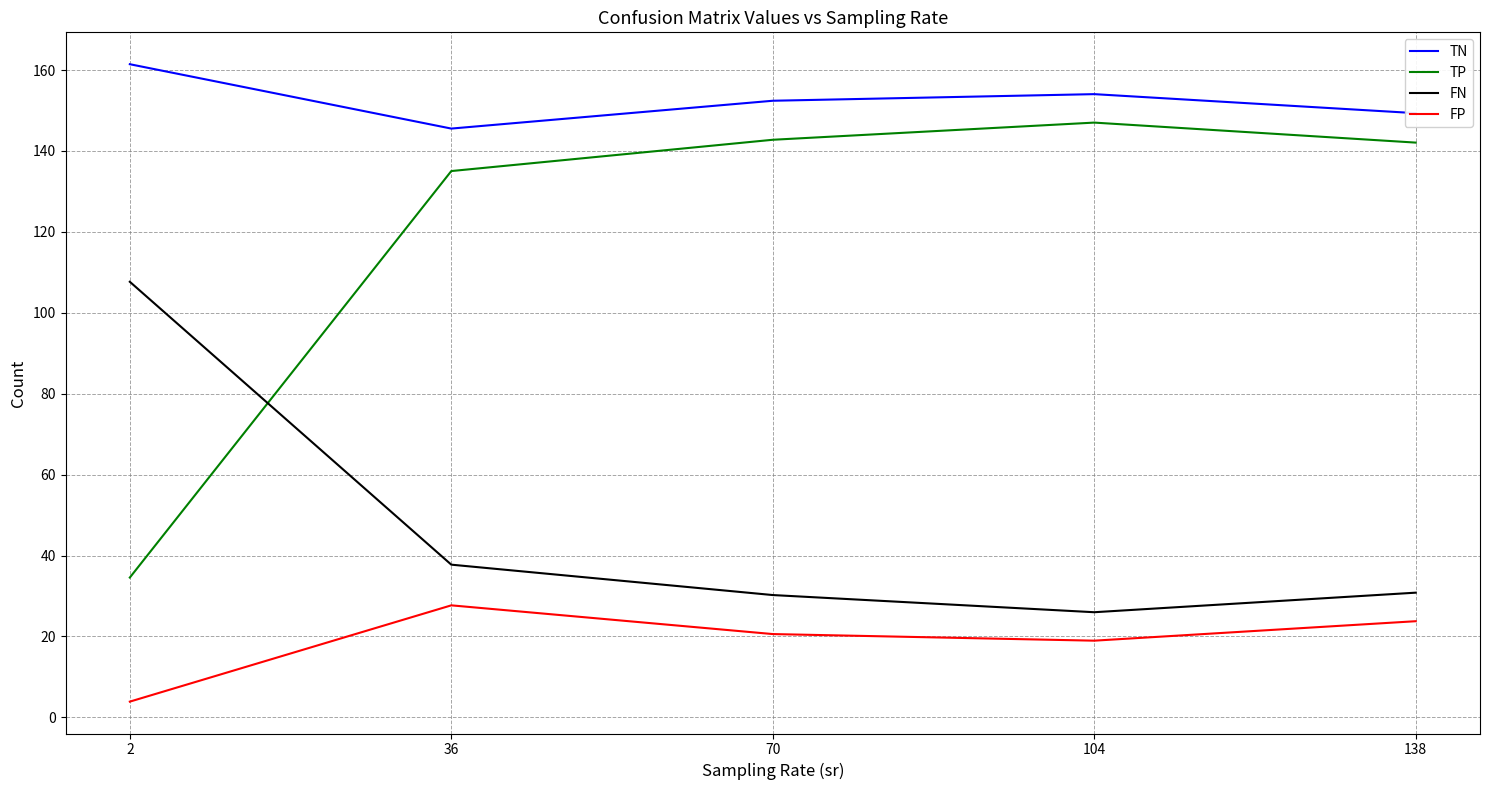

Which category has the lowest value in the TN series?

36